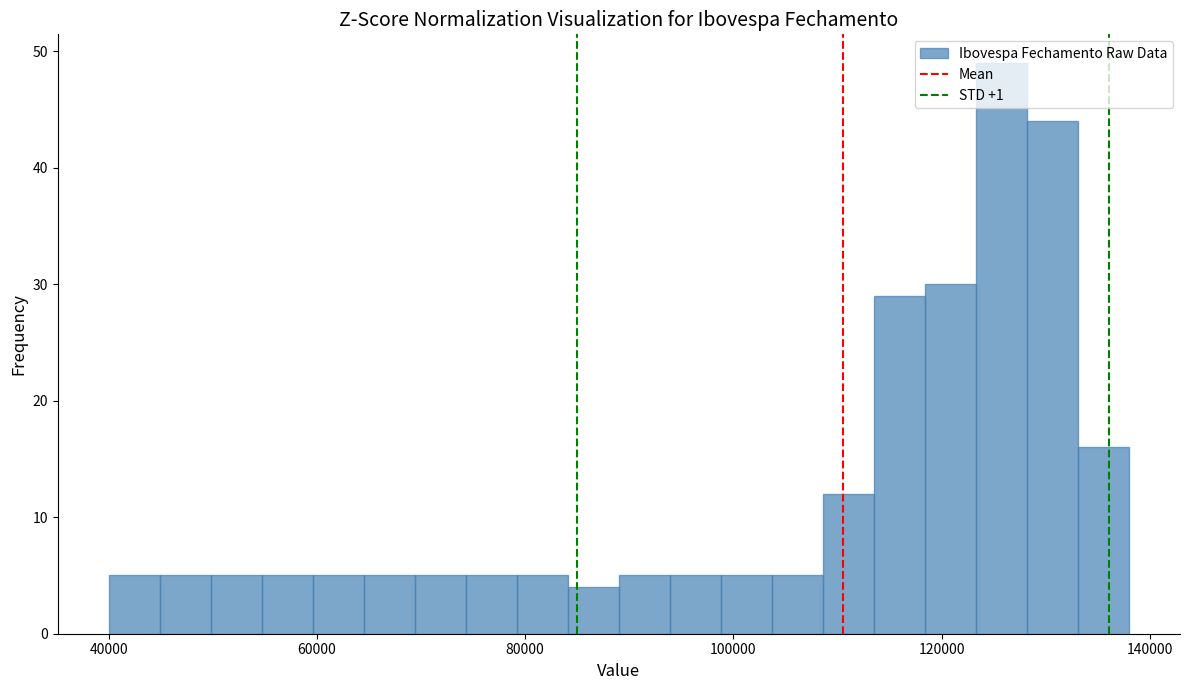

Around what value on the x-axis is the tallest bar? Give the approximate position of its centre, as read against the axis.

126000